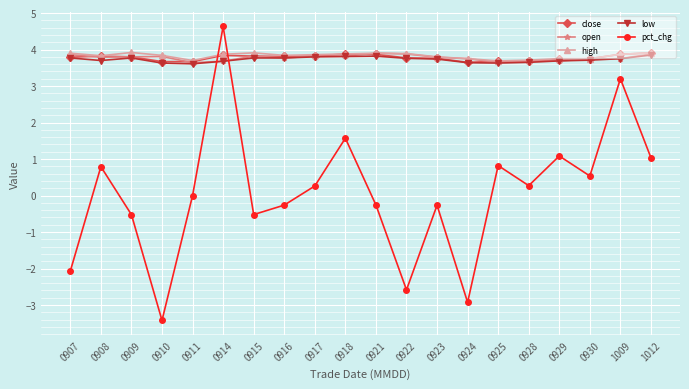

Where is the first local minimum for pct_chg?

0910